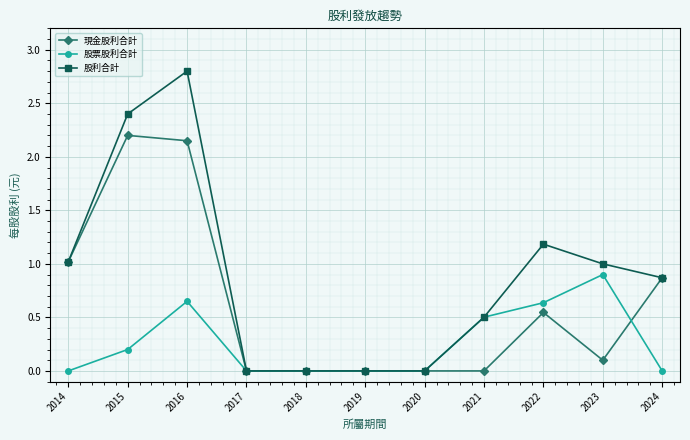

Is it true that 股票股利合計 equals 0.0 at 2020?

True